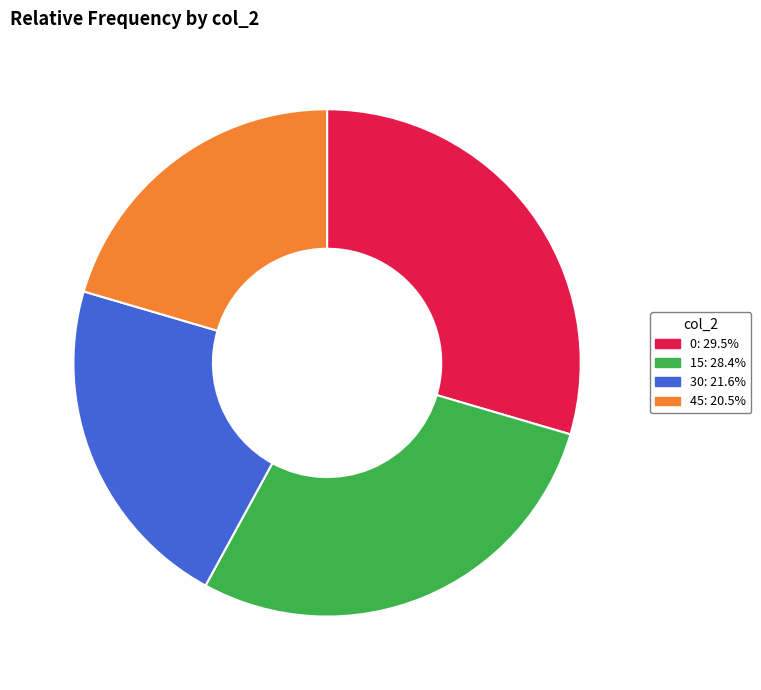

Count the number of slices in the pie.

4